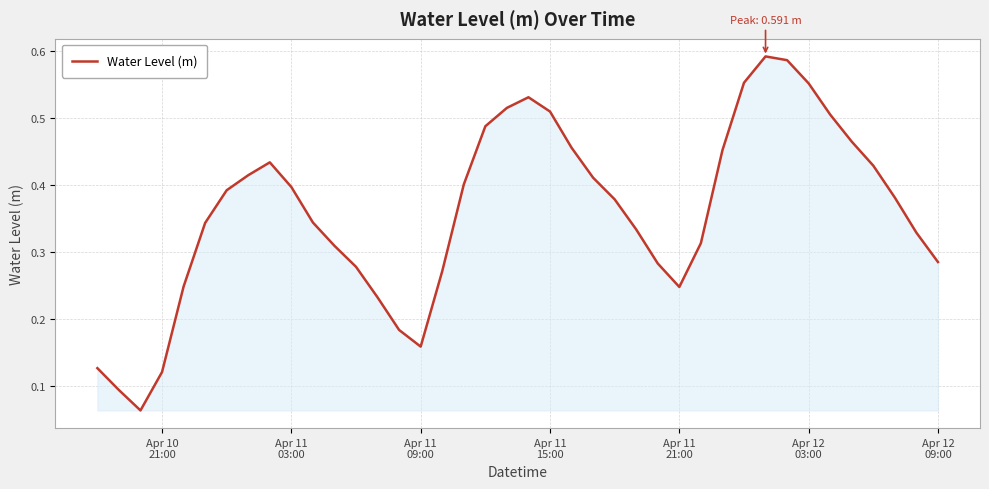

Does the chart display data point markers on the line(s)?

No